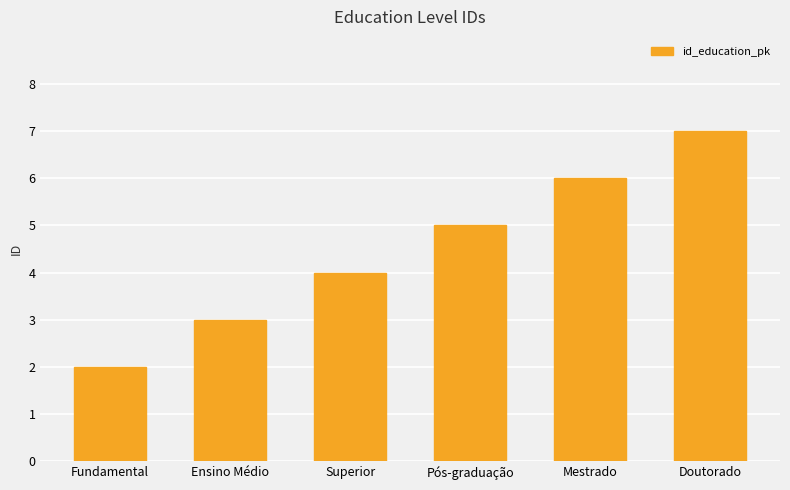

The chart shows a value of 2 at Mestrado. True or false?

False